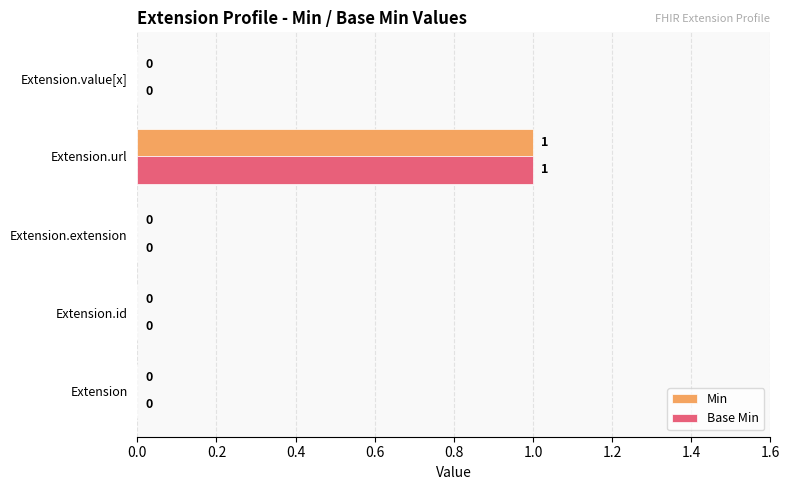

At which category is the sum across all series the highest?

Extension.url